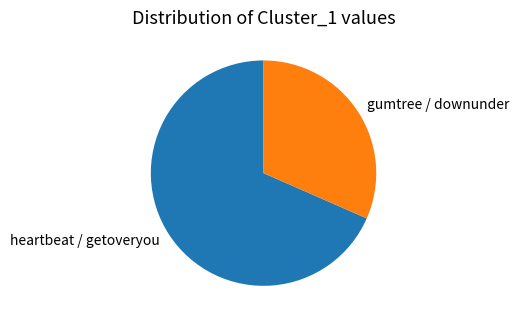

Is the sum of heartbeat / getoveryou and gumtree / downunder greater than half?

Yes